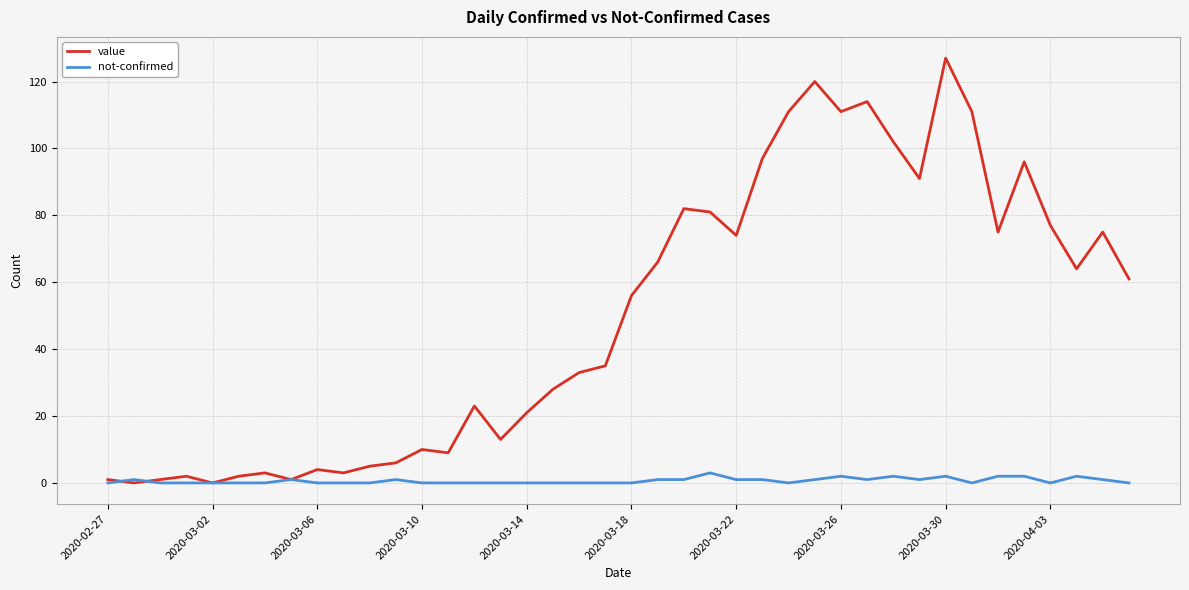

Which series has the largest range (max minus min)?

value